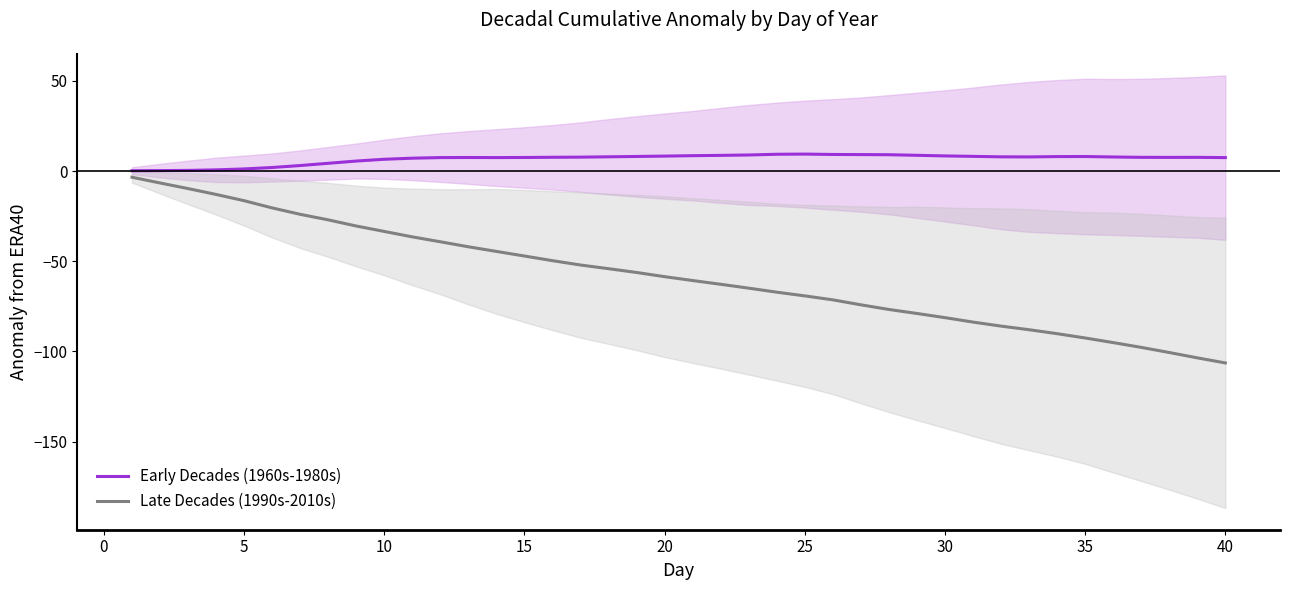

Reading left to right, extract all data points from this chart.

Early Decades (1960s-1980s): 0.2	0.2	0.3	0.6	1.2	1.9	3.0	4.3	5.5	6.5	7.1	7.4	7.5	7.4	7.5	7.6	7.7	7.9	8.1	8.3	8.5	8.7	8.9	9.3	9.4	9.2	9.1	9.0	8.7	8.4	8.1	7.9	7.8	8.0	8.0	7.8	7.6	7.6	7.6	7.4
Late Decades (1990s-2010s): -3.4	-6.6	-9.7	-13.0	-16.4	-20.4	-24.0	-27.1	-30.5	-33.5	-36.5	-39.2	-42.0	-44.6	-47.1	-49.7	-52.1	-54.1	-56.2	-58.5	-60.7	-62.8	-64.9	-67.1	-69.2	-71.4	-74.1	-76.7	-78.9	-81.2	-83.7	-85.9	-87.9	-90.1	-92.5	-95.1	-97.7	-100.6	-103.5	-106.3